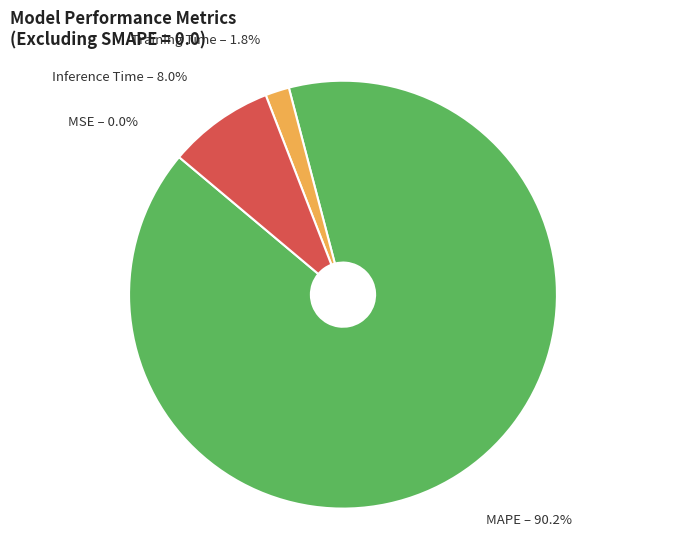

Between Training Time and MAPE, which is larger?

MAPE